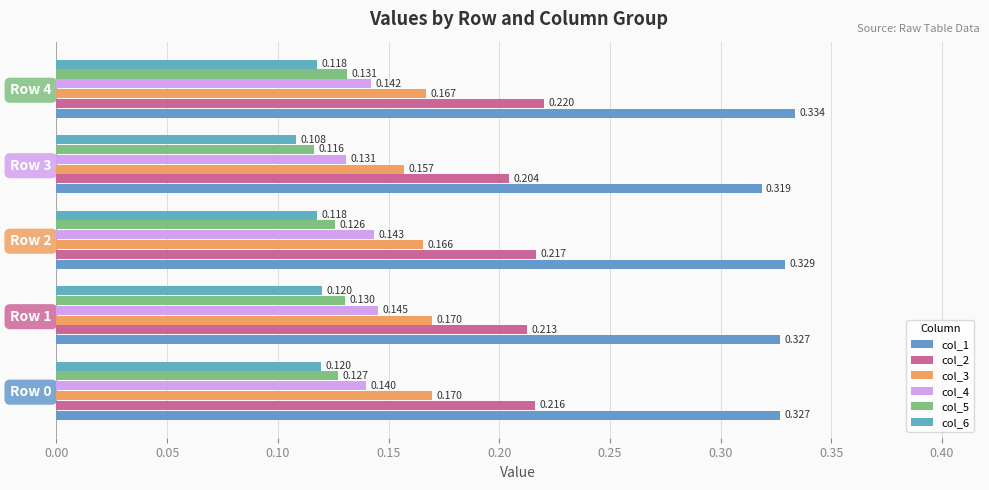

Which category has the highest value across all series?

Row 4